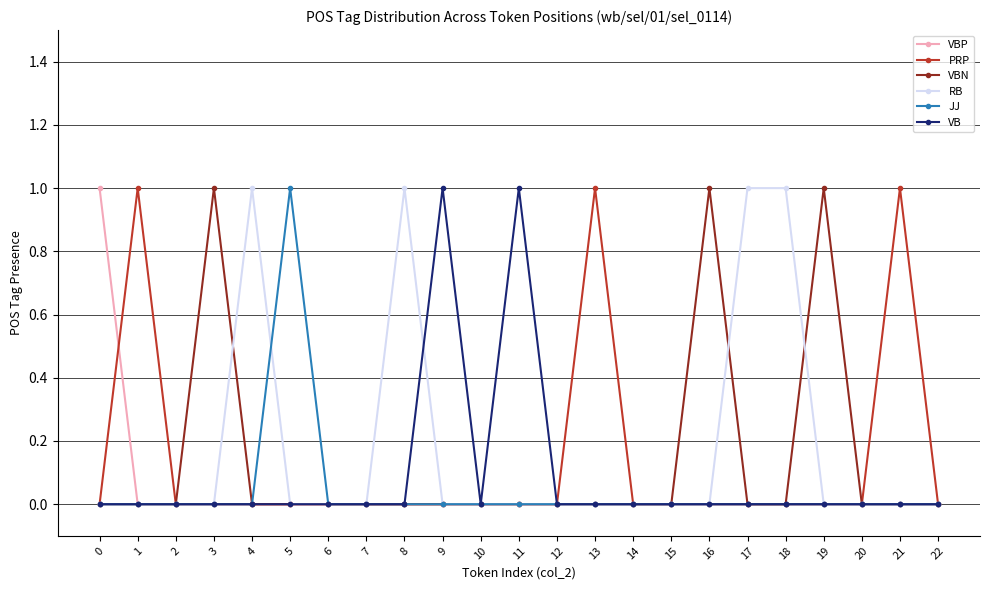

What is the total value across all series at 1?

1